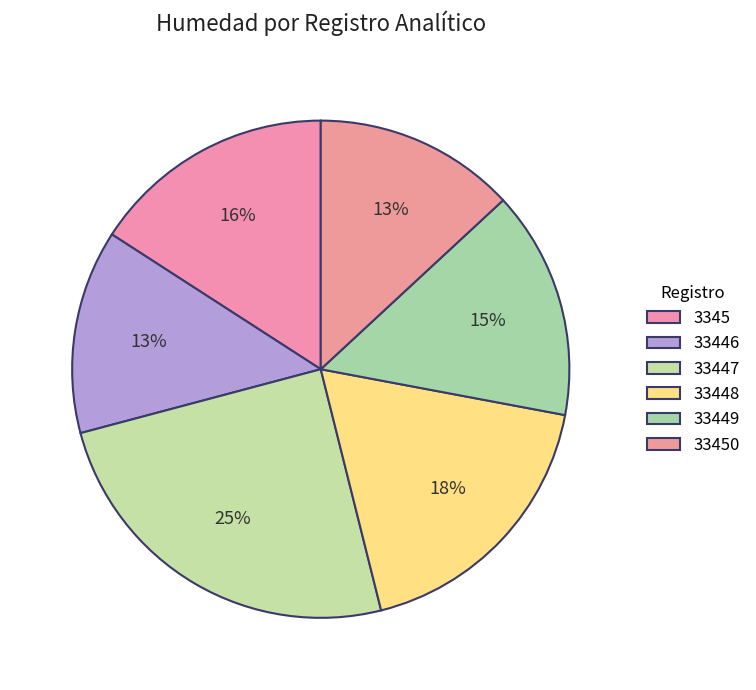

Is it true that 33449 is 15% of the pie?

True